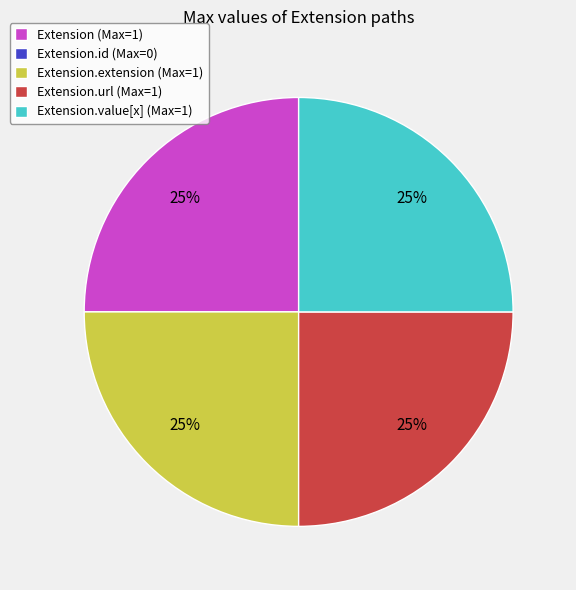

True or false: Extension.extension (Max=1) accounts for 25% of the total.

True